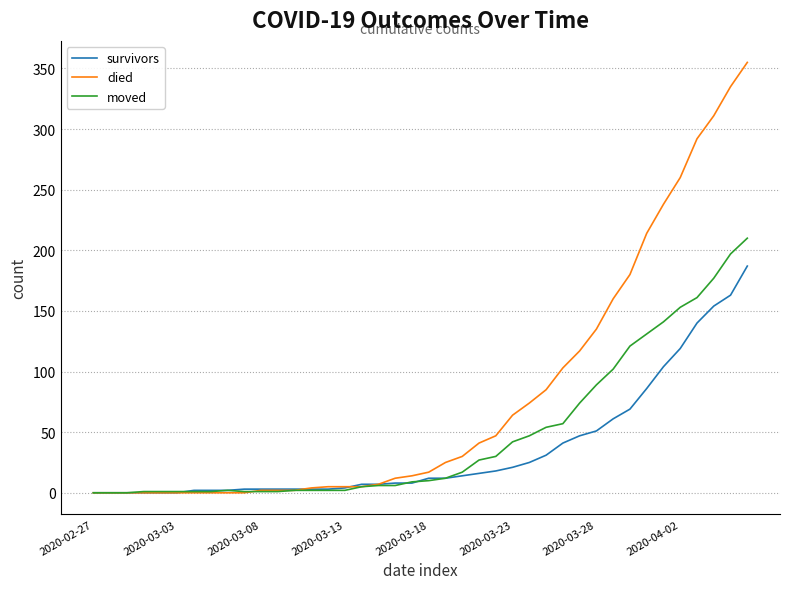

Which series has the largest total across all categories?

died